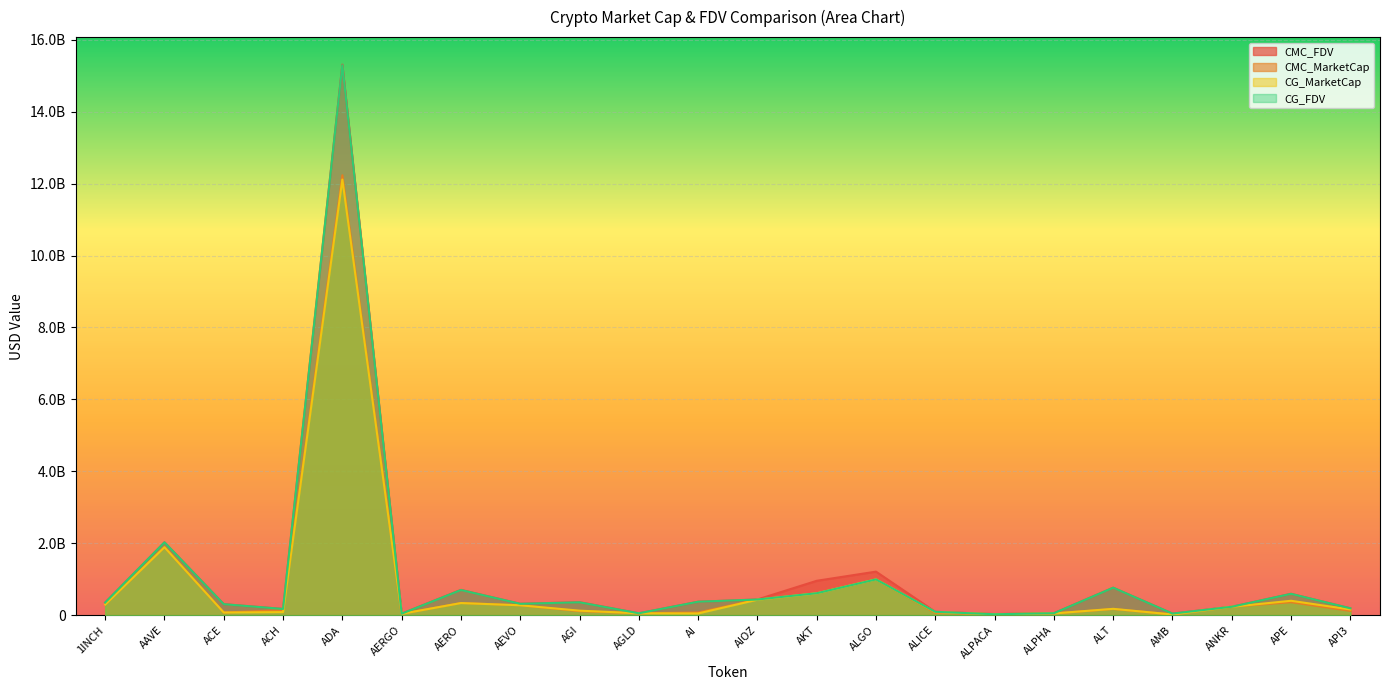

What is the difference between the highest and lowest values at ALGO?

216722950.8